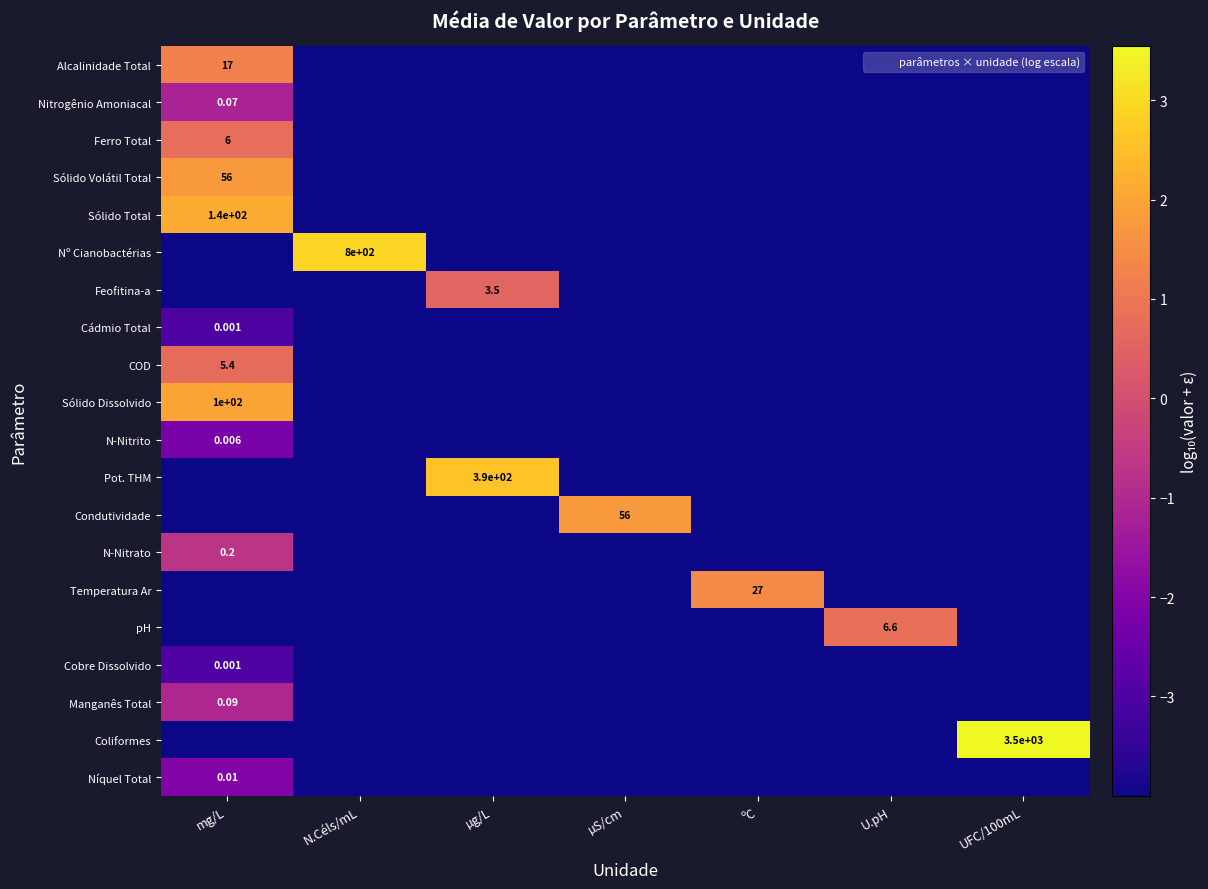

List the labels in order of Sólido Volátil Total value, largest first.

mg/L, N.Céls/mL, µg/L, µS/cm, ºC, U.pH, UFC/100mL